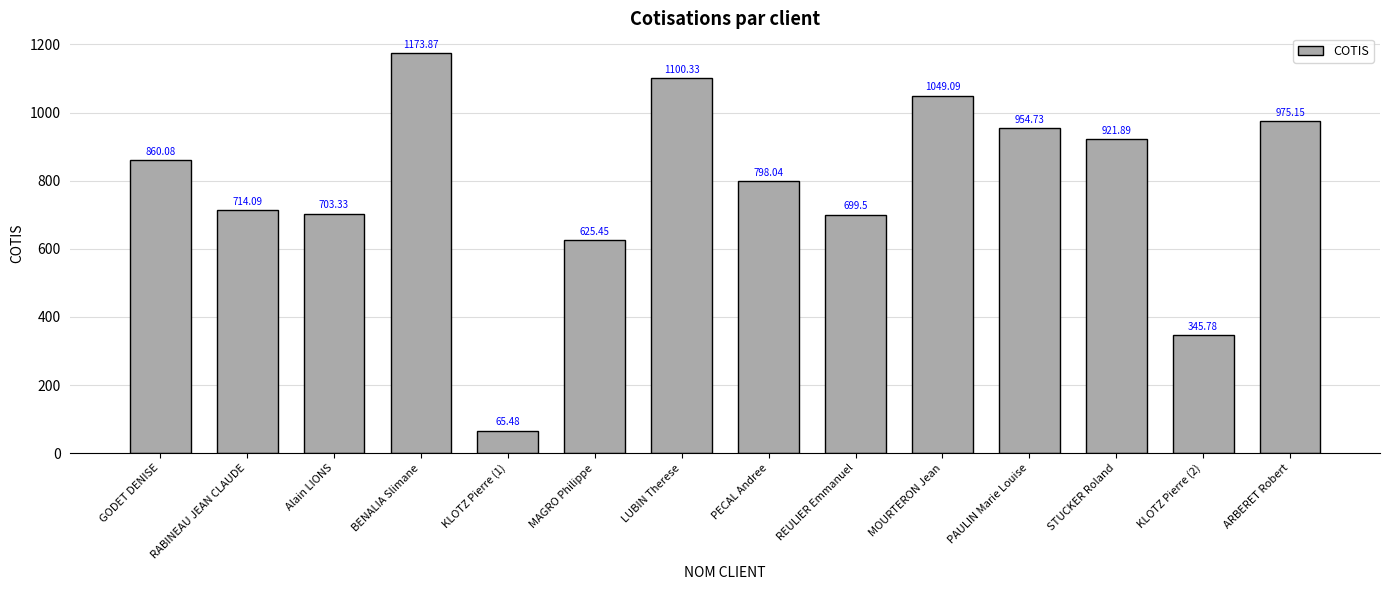

The chart shows a value of 345.8 at KLOTZ Pierre (2). True or false?

True